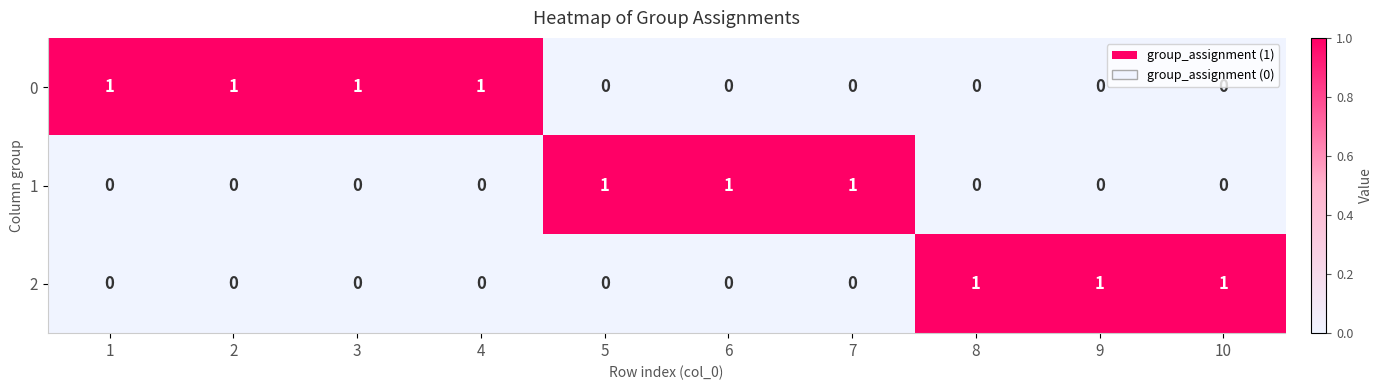

The value of 0 at 7 is 0. True or false?

True